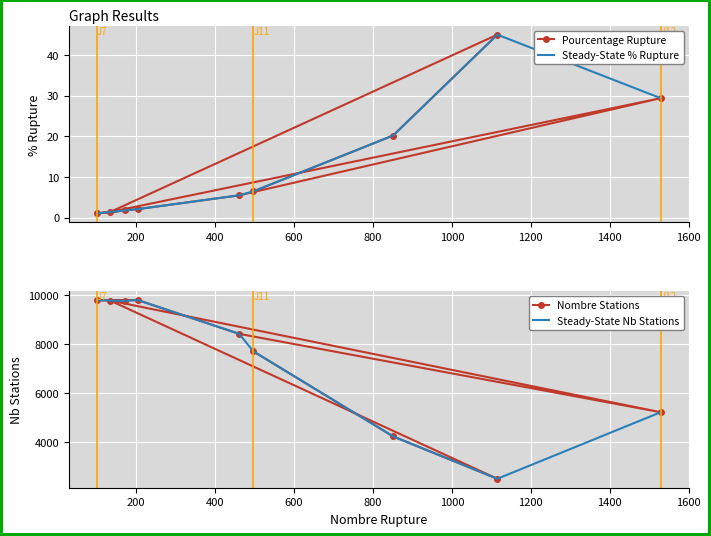

What is the value of the Nombre Stations point at the 3rd from the left?

9771